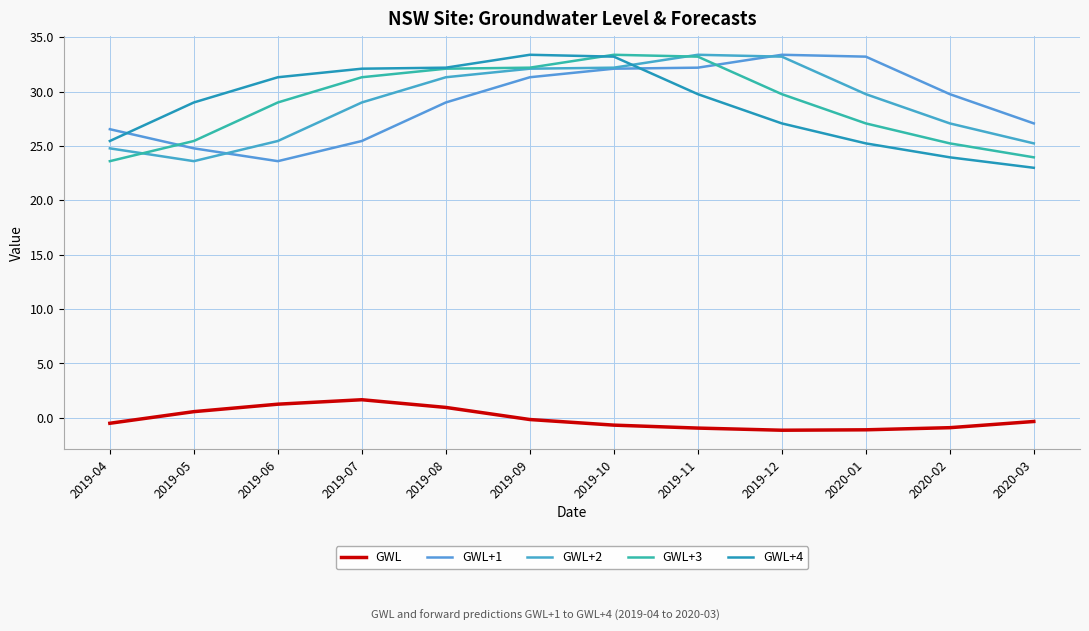

Where is the first local maximum for GWL+4?

2019-09